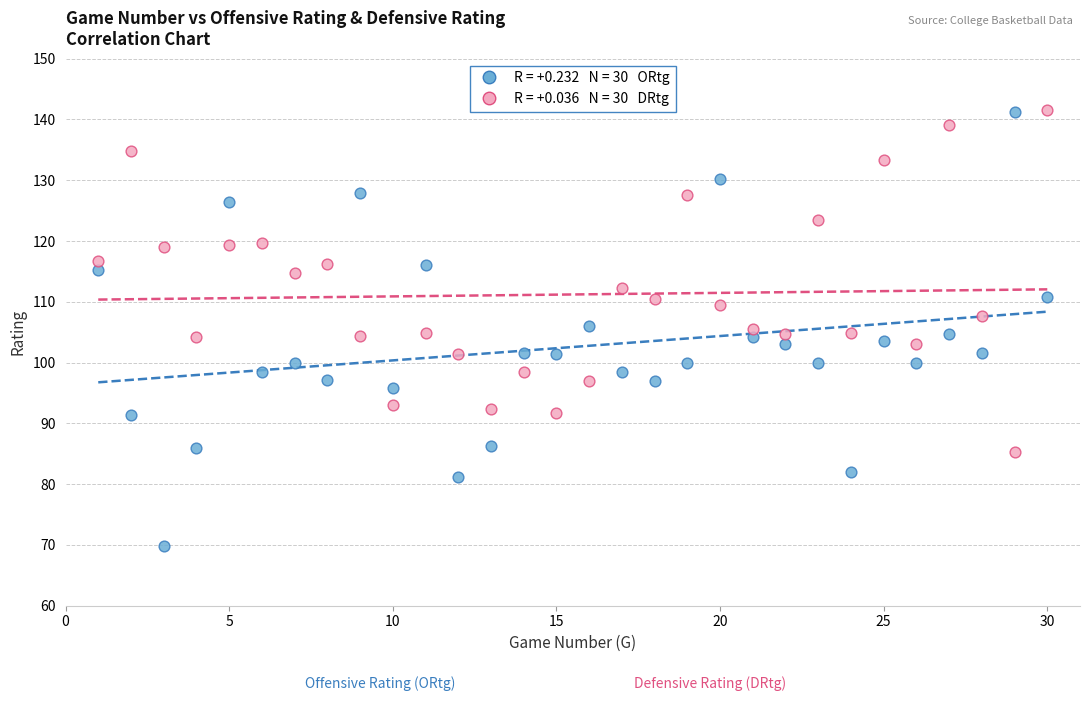

Across all data points, what is the range of Y values (max minus min)?

71.7